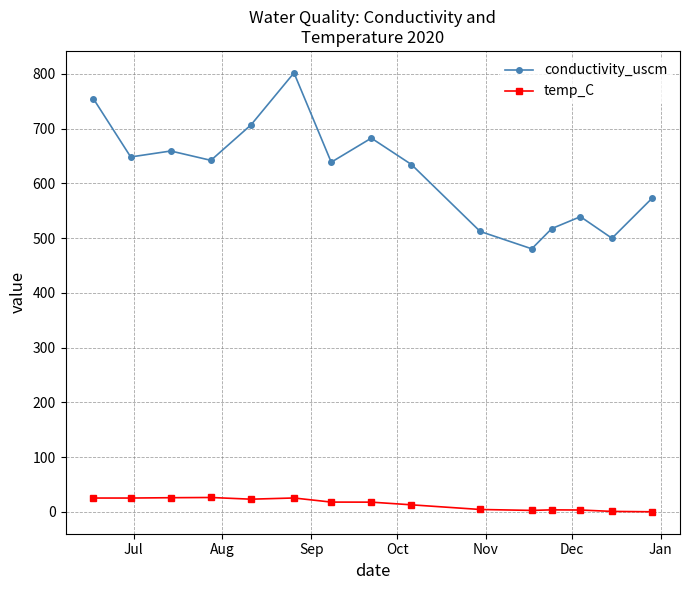

True or false: conductivity_uscm and temp_C cross at least once.

False